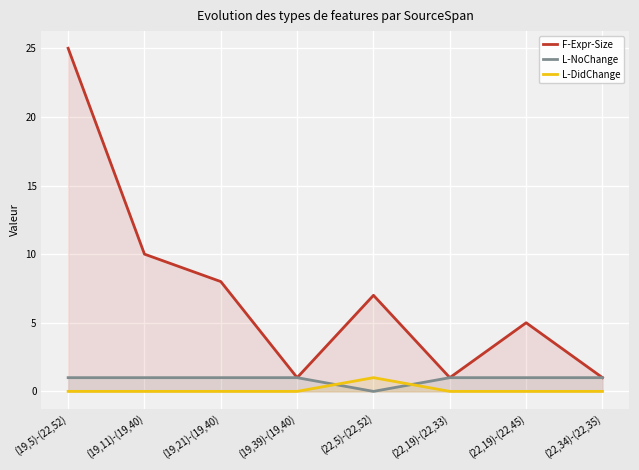

Between (19,11)-(19,40) and (22,5)-(22,52), which series saw the biggest shift?

F-Expr-Size